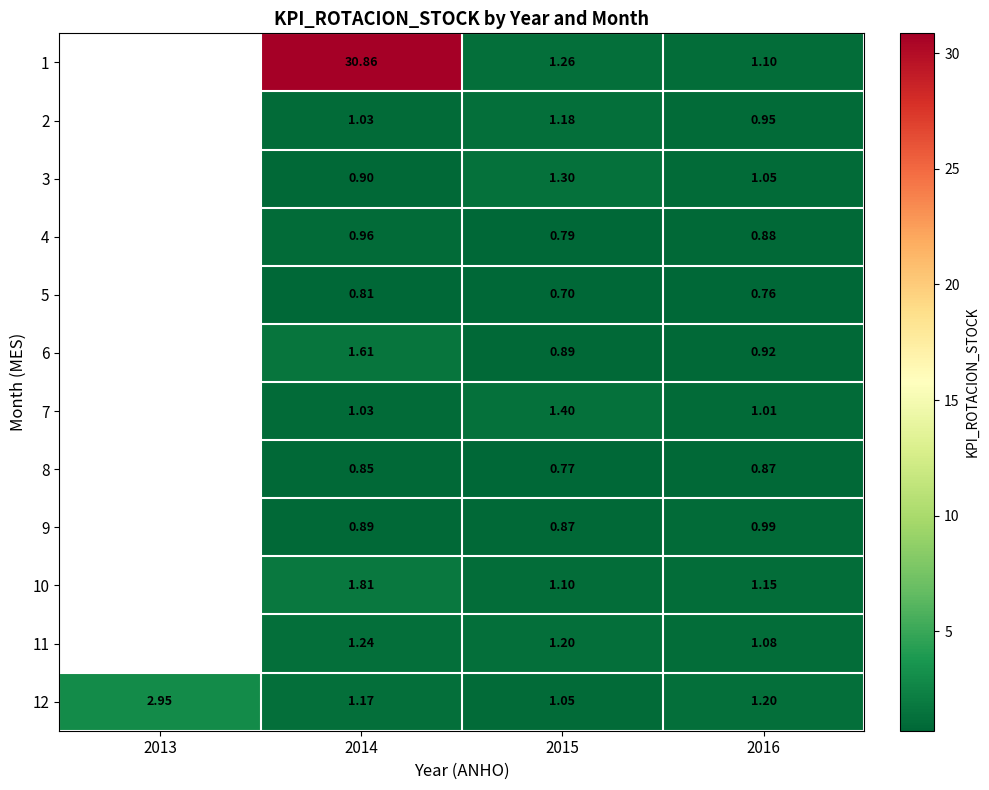

Is the value of 12 at 2013 greater than the value of 4 at 2015?

Yes